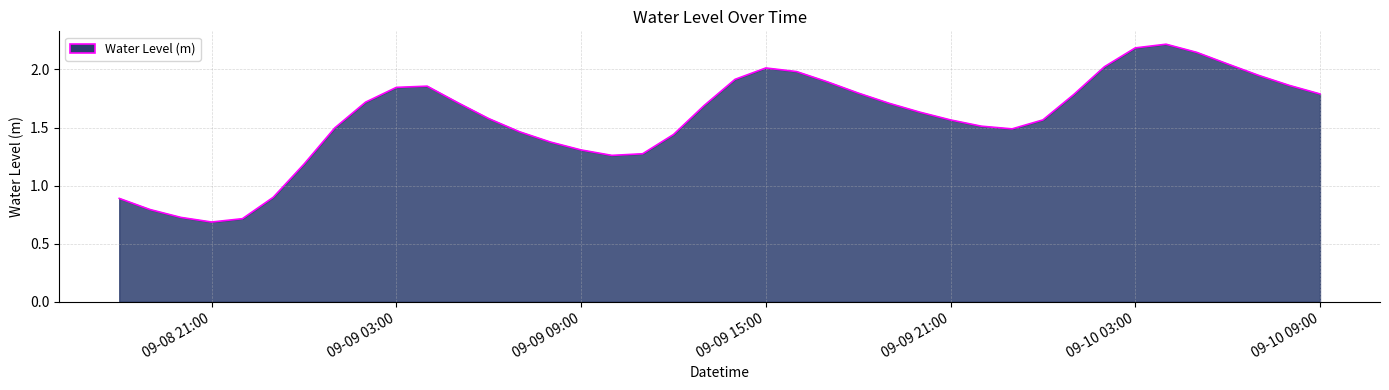

What is the greatest value displayed?

2.2